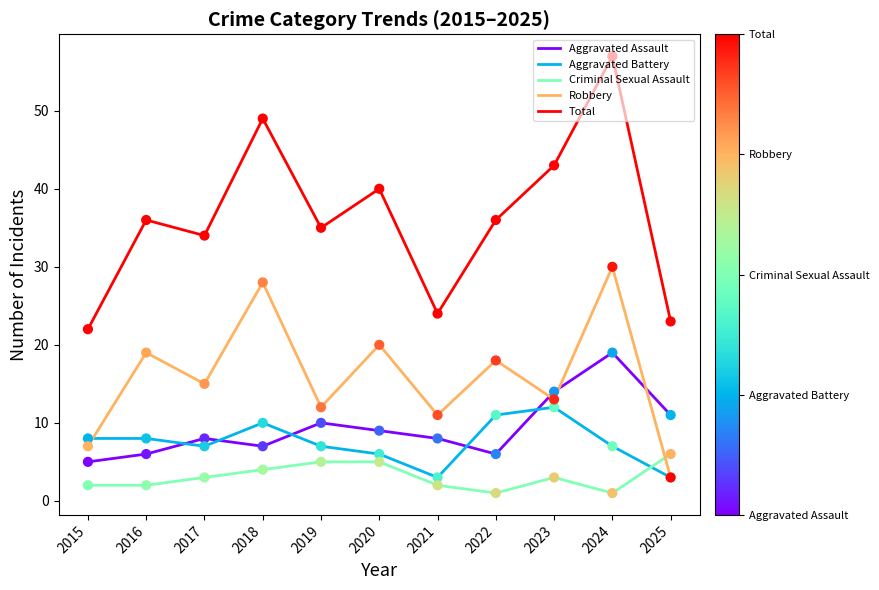

What is the total value across all series at 2019?

69